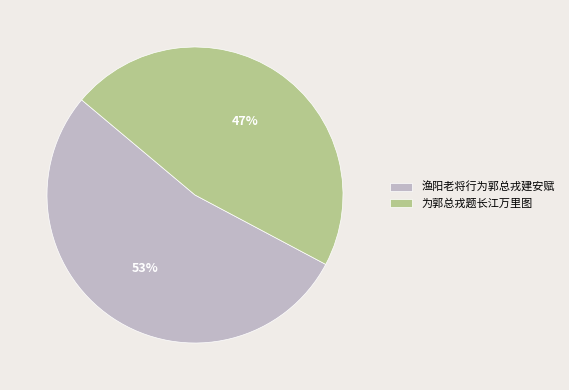

Which category has the biggest portion of the pie?

渔阳老将行为郭总戎建安赋